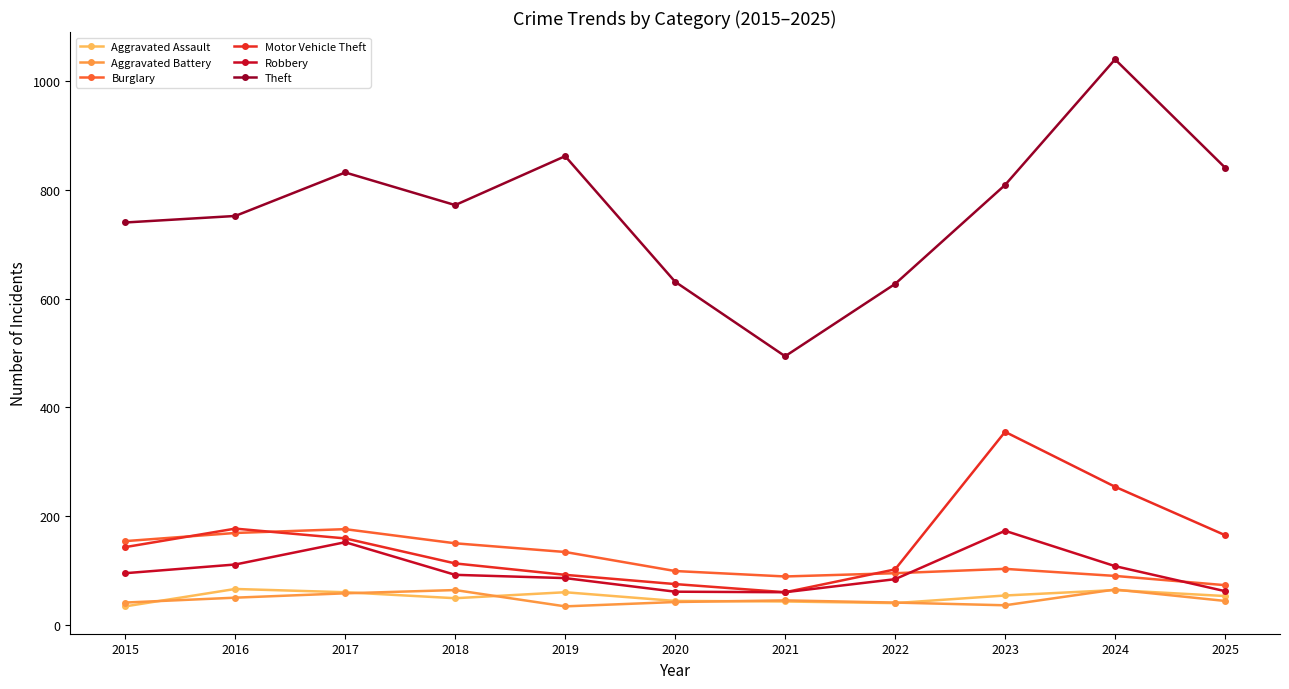

True or false: Motor Vehicle Theft and Theft cross at least once.

False